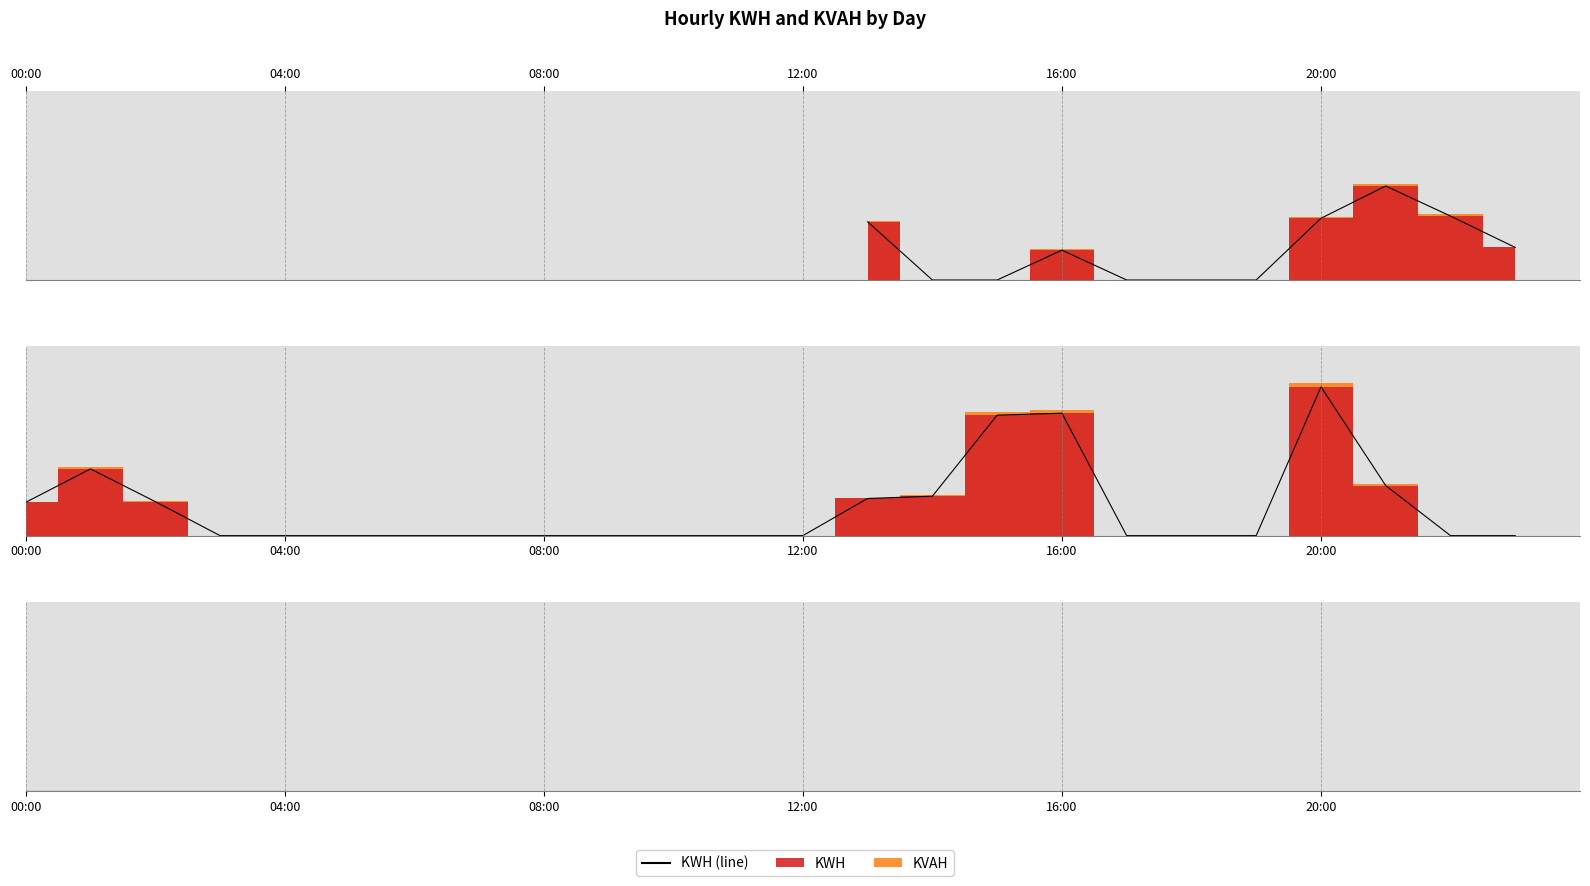

The KVAH series shows 30.5 at 2024-04-06 20:00:00. True or false?

False